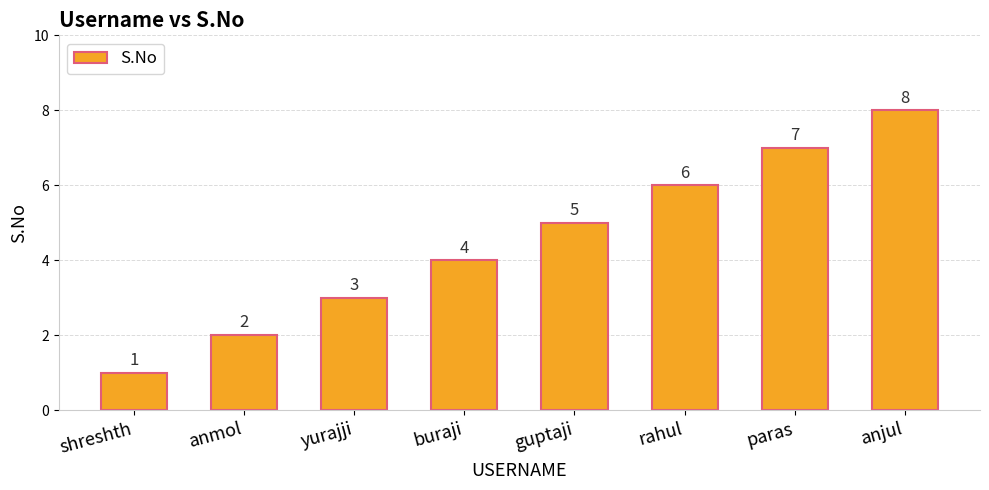

What is the minimum value shown in the chart?

1